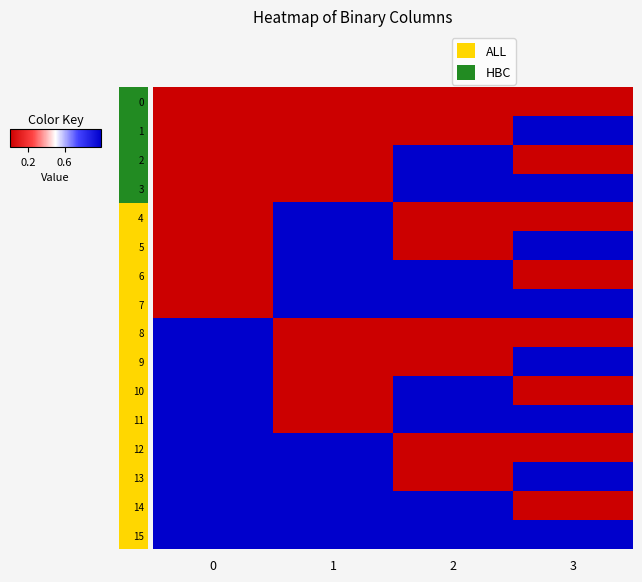

What is the spread (max minus min) of values at 3?

1